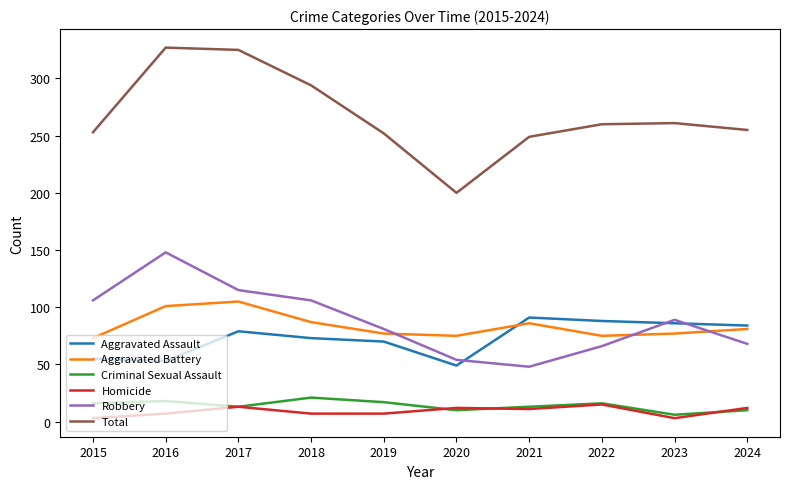

How many interior local peaks does the Robbery series have?

2